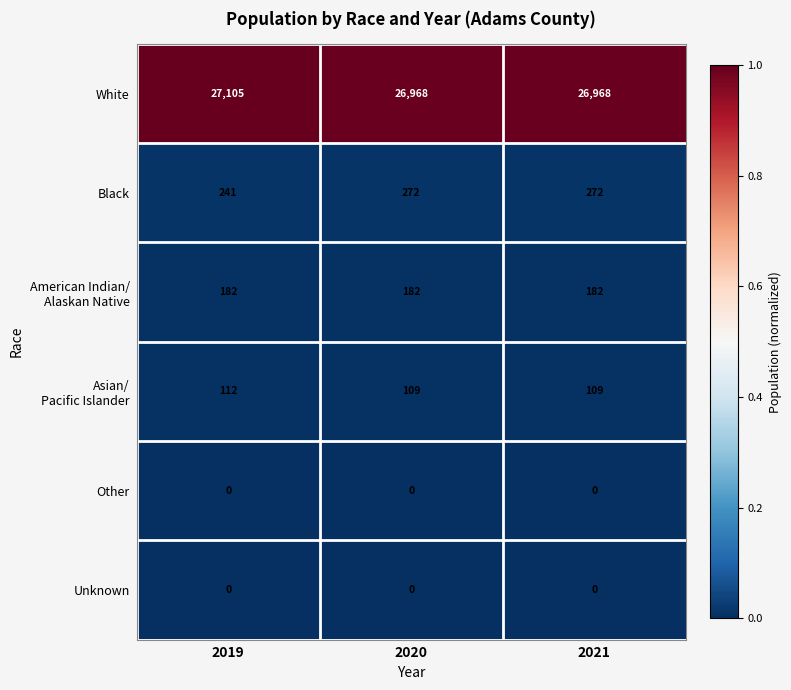

What is the sum of all White values?

81041